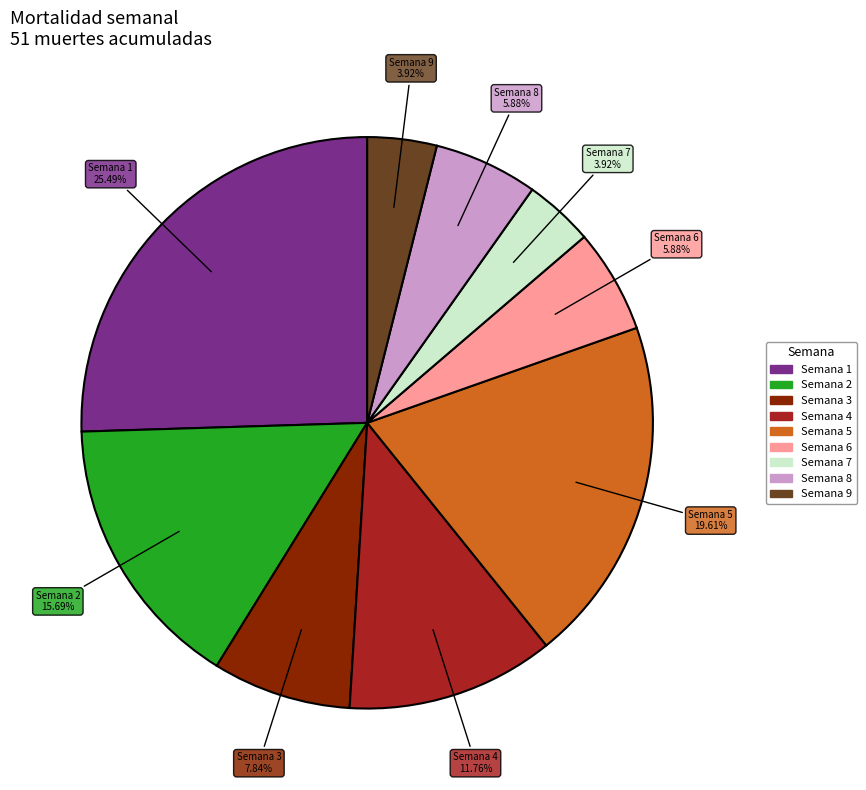

Is there any slice that represents more than half of the pie?

No